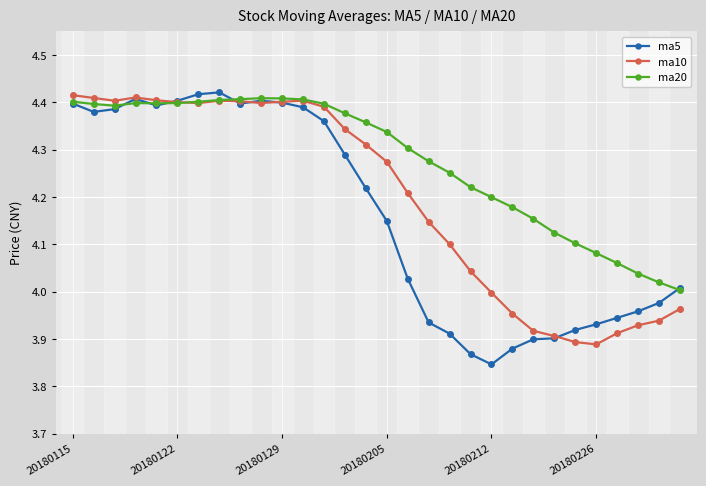

How many categories are shown in the chart?

30